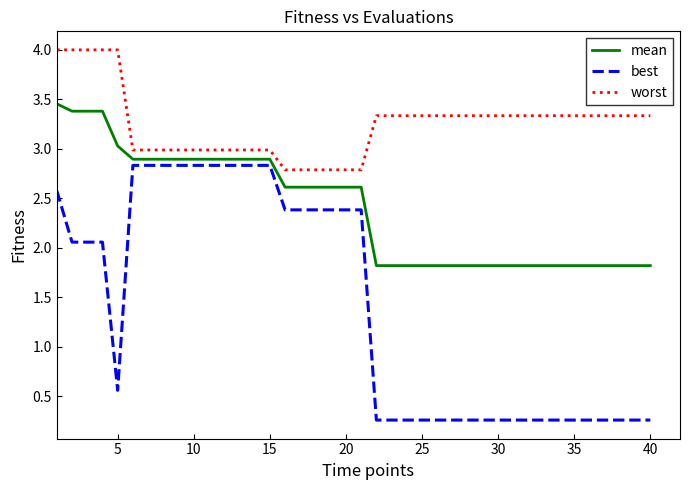

What is the average value of the mean series?

2.4